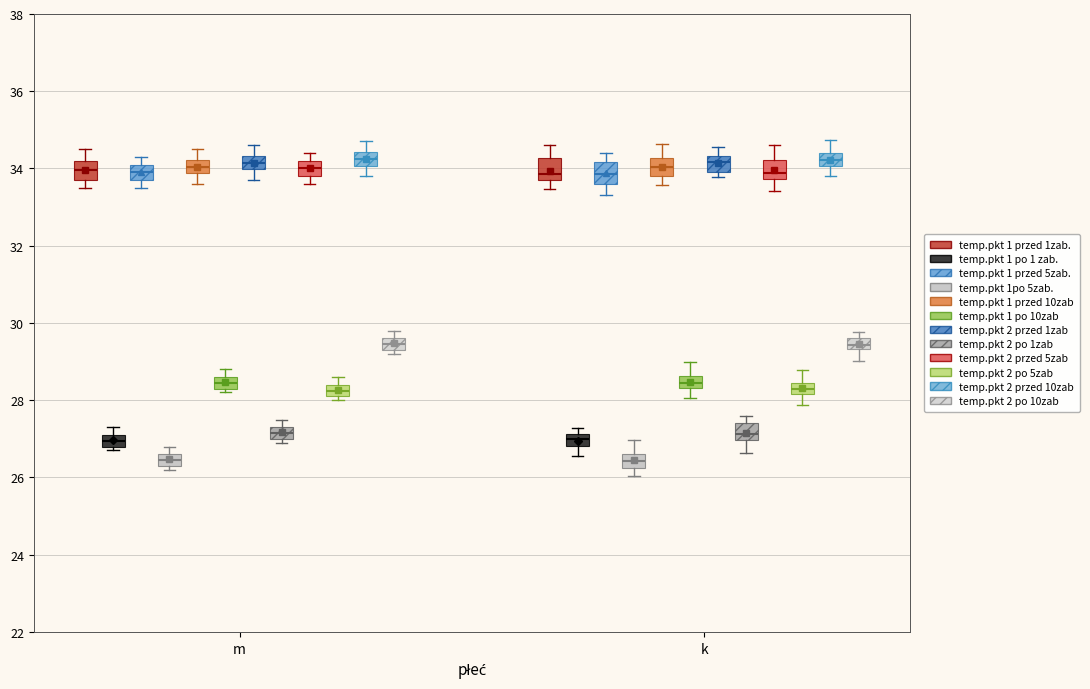

Where is the lower edge of the box for m (temp.pkt 2 przed 5zab) on the y-axis? The values are not printed on the chart, so give them approximately, as read against the axis.

33.8